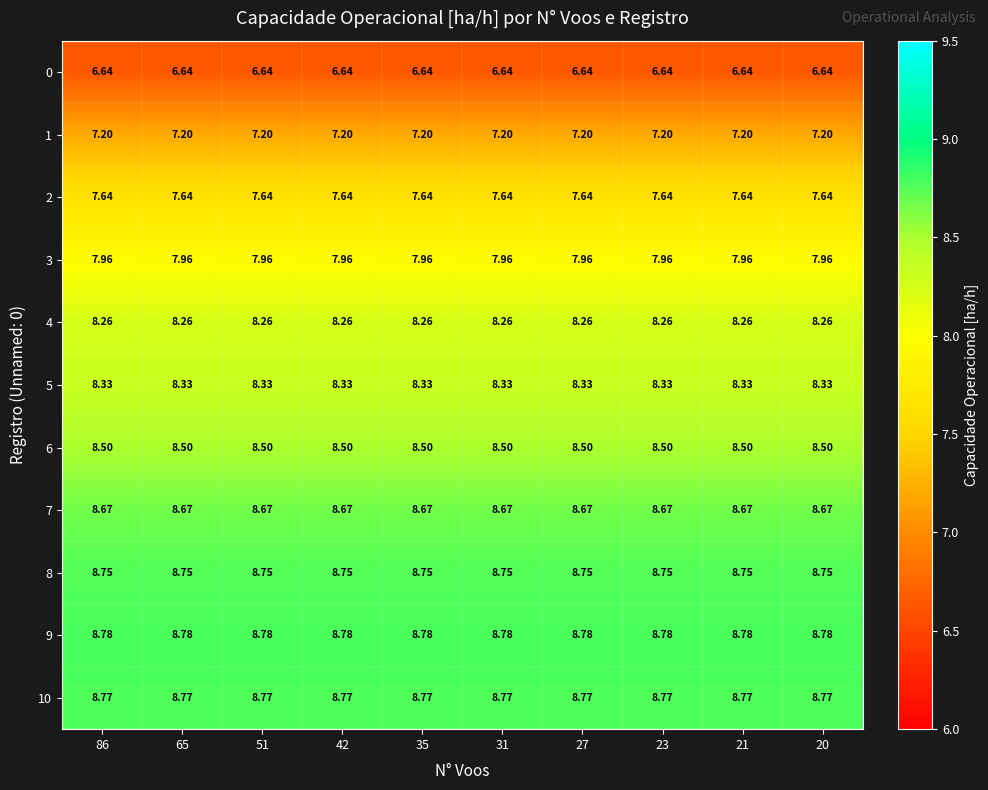

Is the value of 8 at 23 greater than the value of 10 at 20?

No